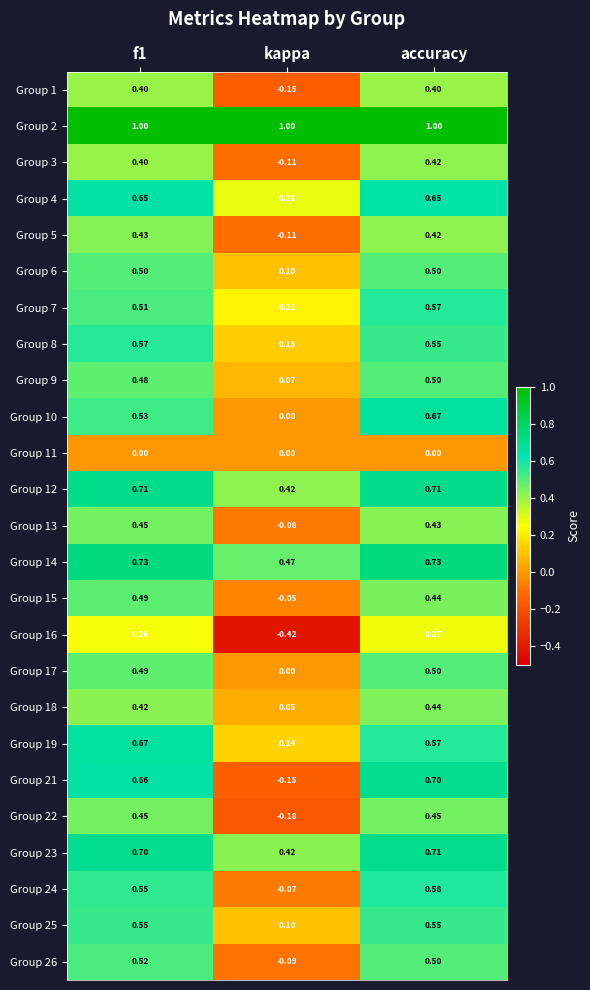

Where is Group 23 nearest to the value 0?

kappa